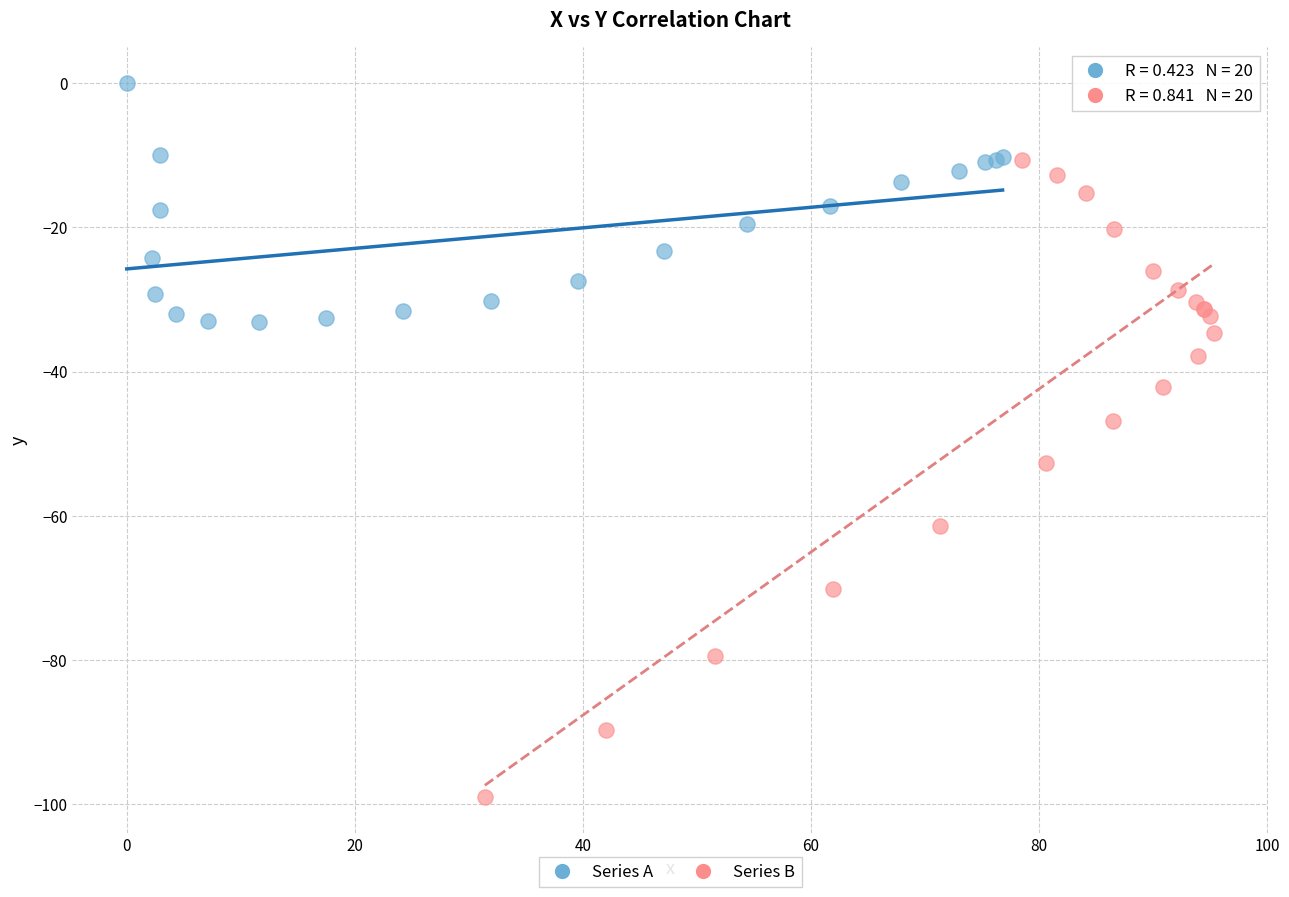

Which series has the widest spread of Y values?

Series B